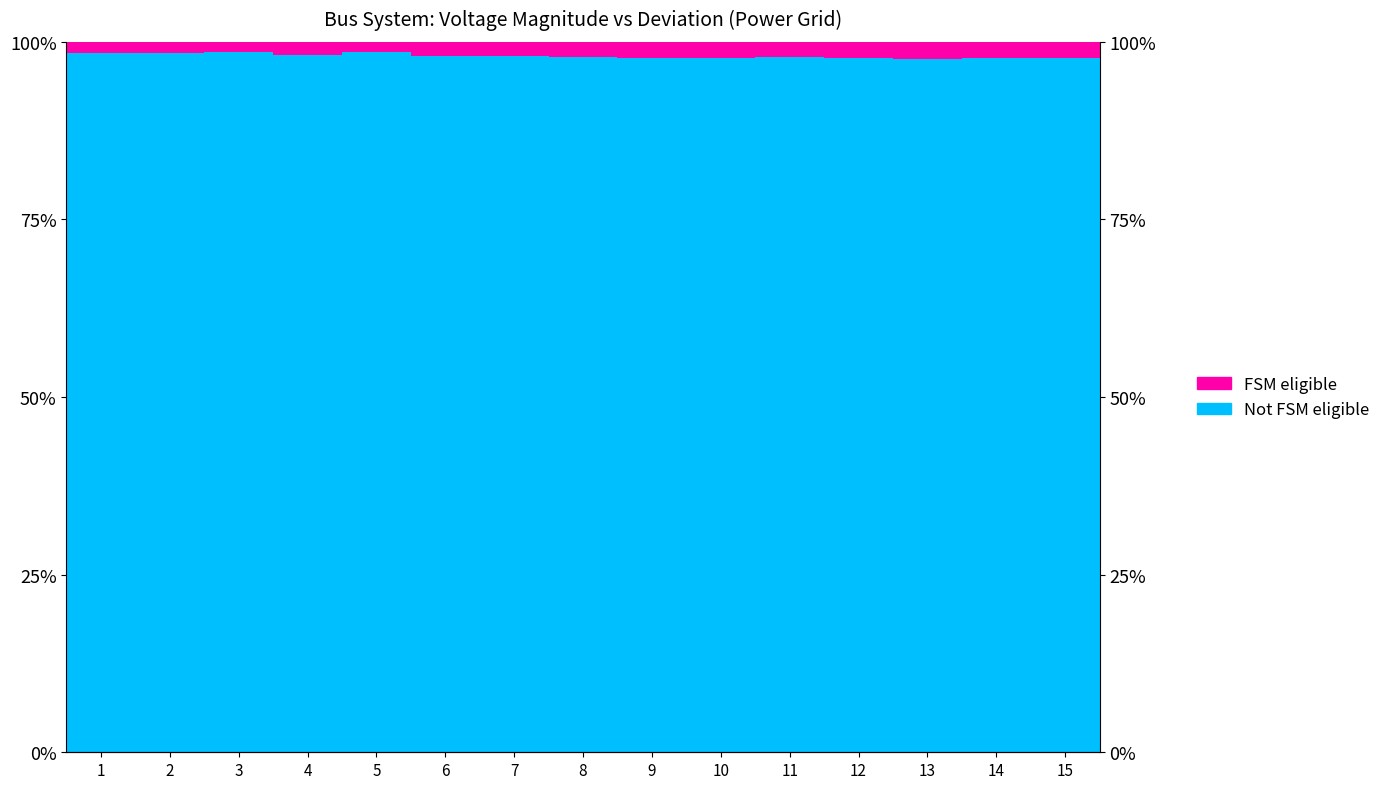

What is the total value across all series at 4?

1.0